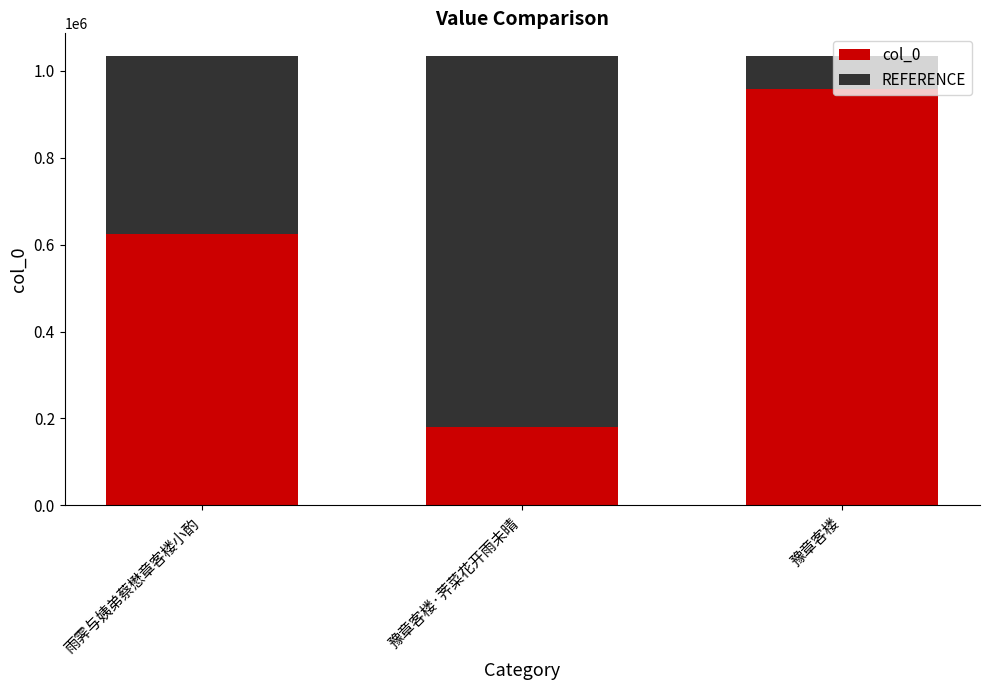

At which label is col_0 closest to 568674?

雨霁与姨弟蔡懋章客楼小酌